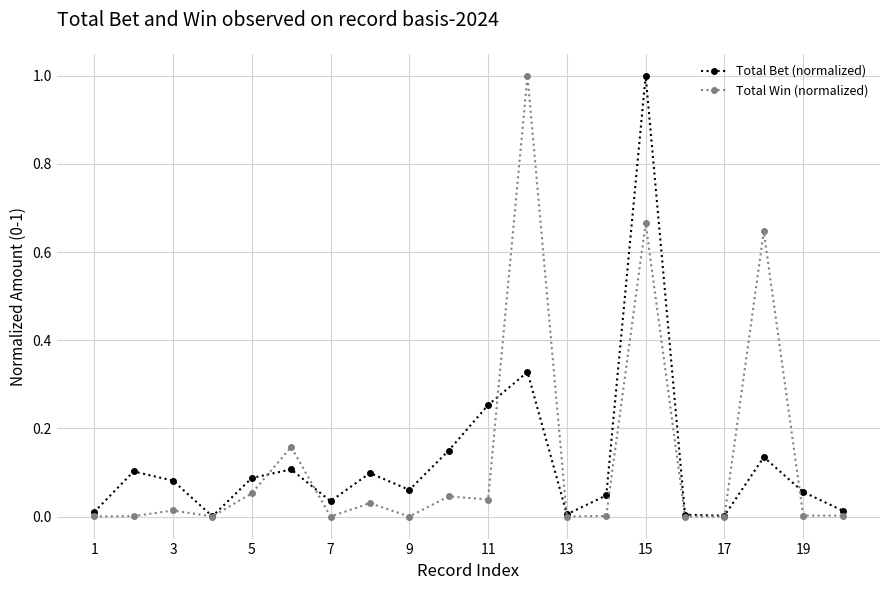

What is the maximum value for Total Win (normalized)?

1.0